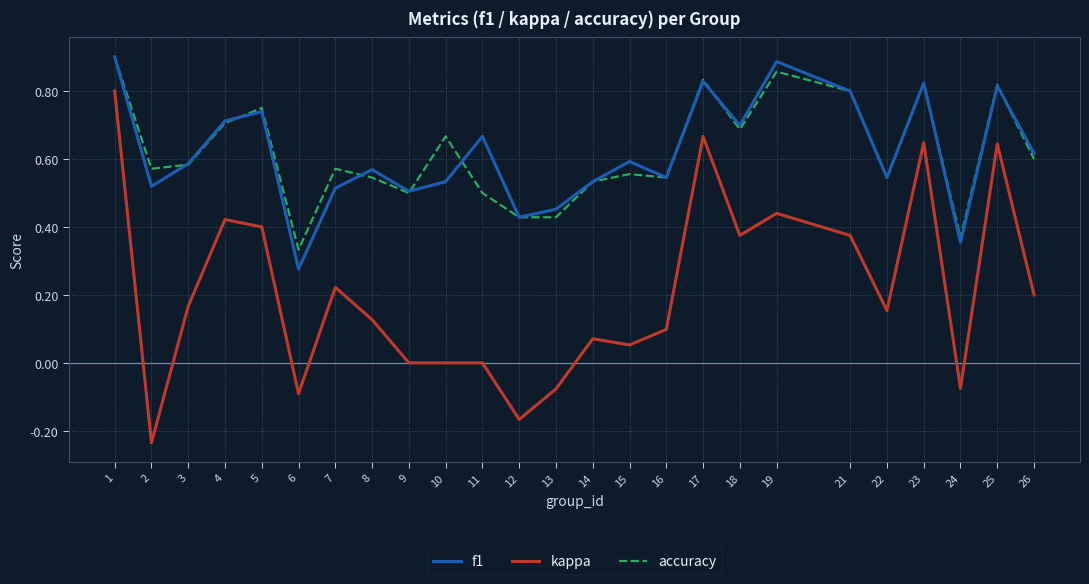

Is this an area chart (filled region under the line)?

No